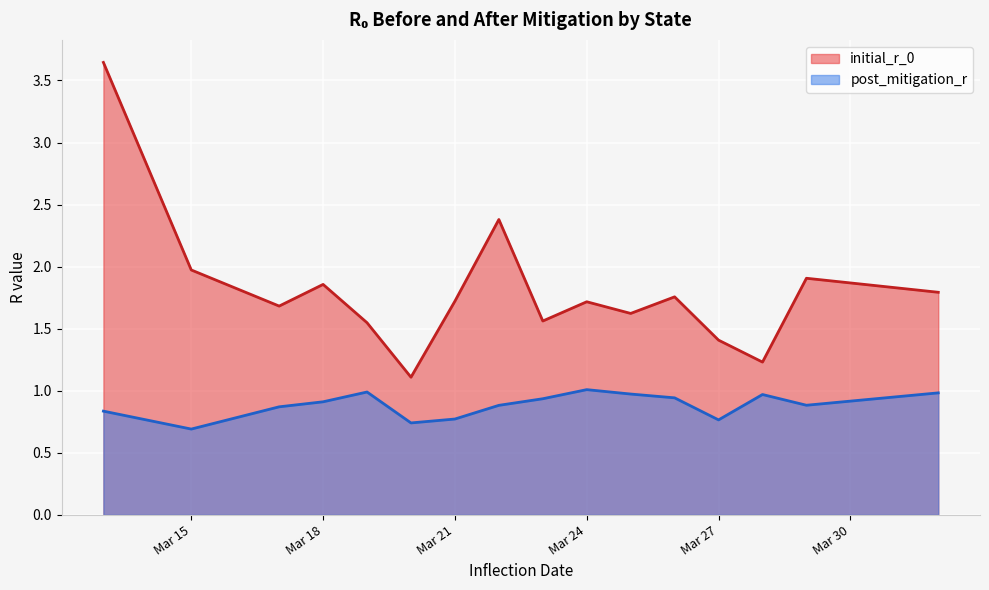

What is the average value of the initial_r_0 series?

1.7